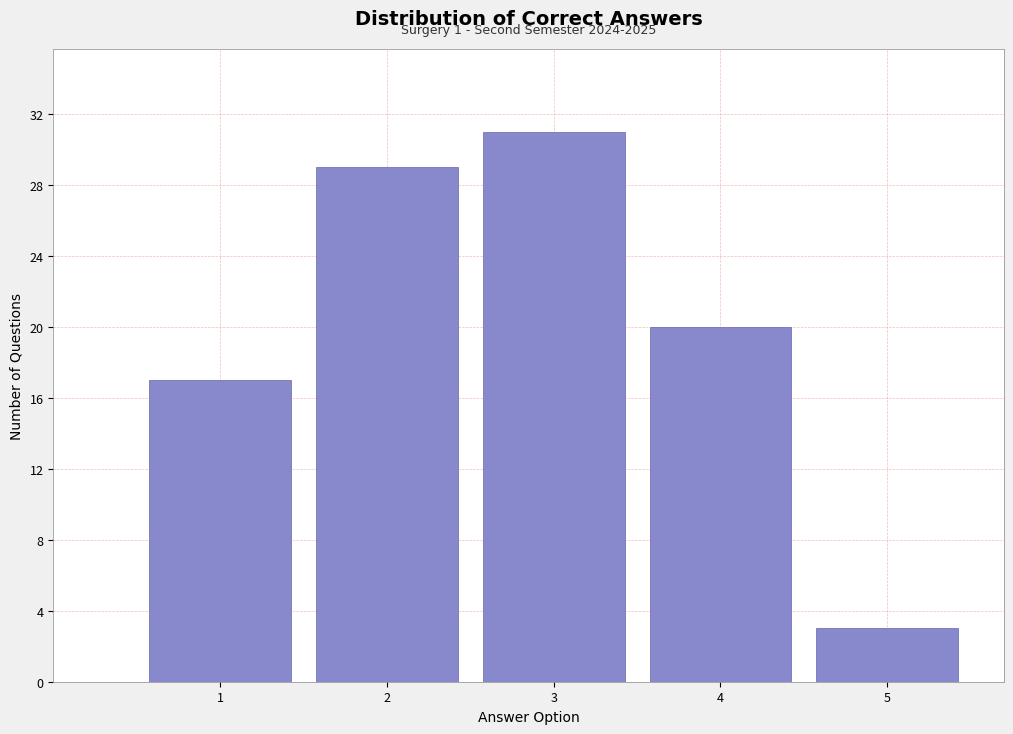

Over which range of the x-axis is the bar tallest?

2.5 to 3.5